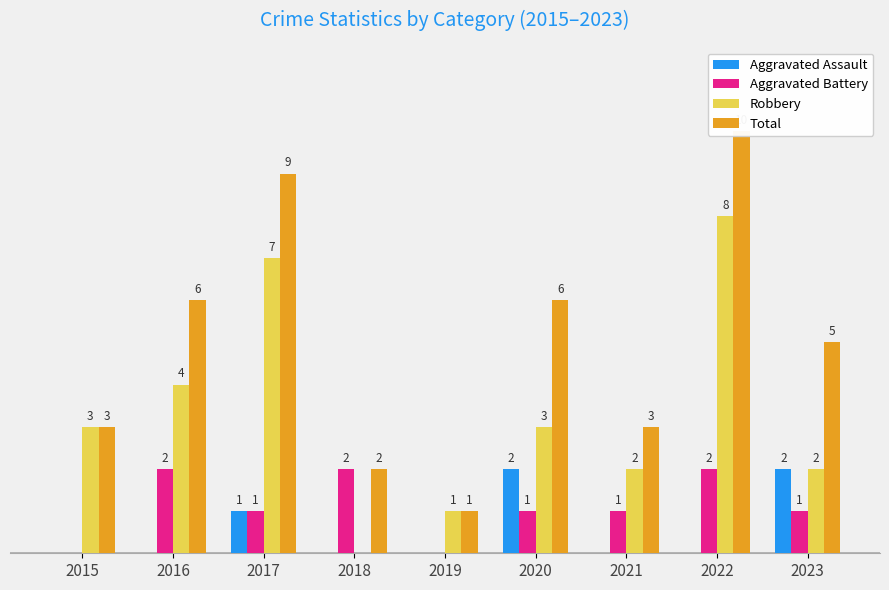

Where does the Aggravated Battery series first go above 1?

2016